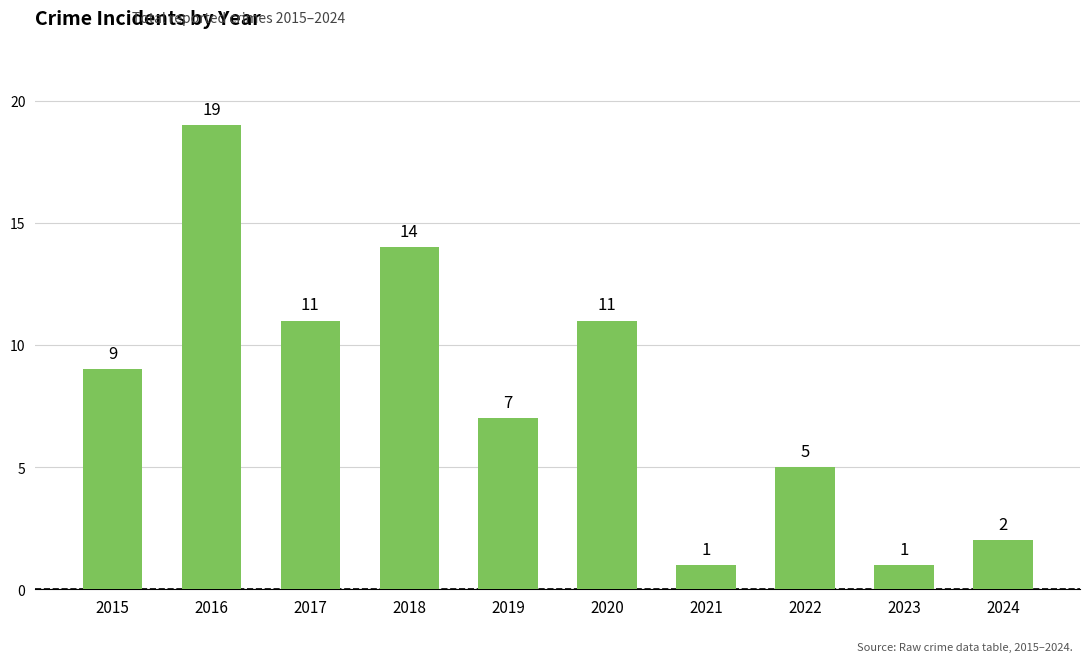

True or false: the data shows 9 at 2015.

True